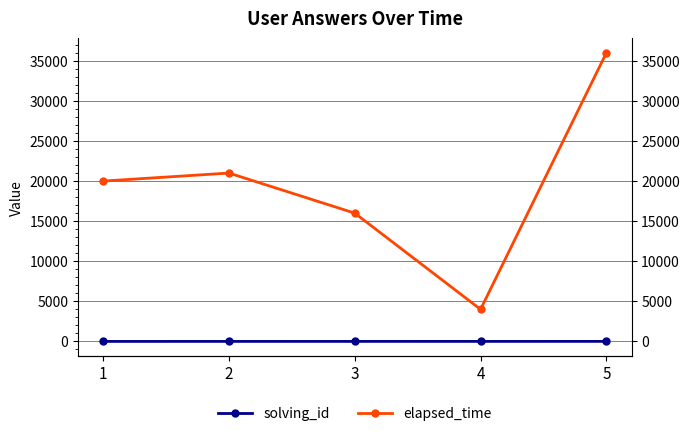

True or false: solving_id has more than 2 interior local peaks.

False